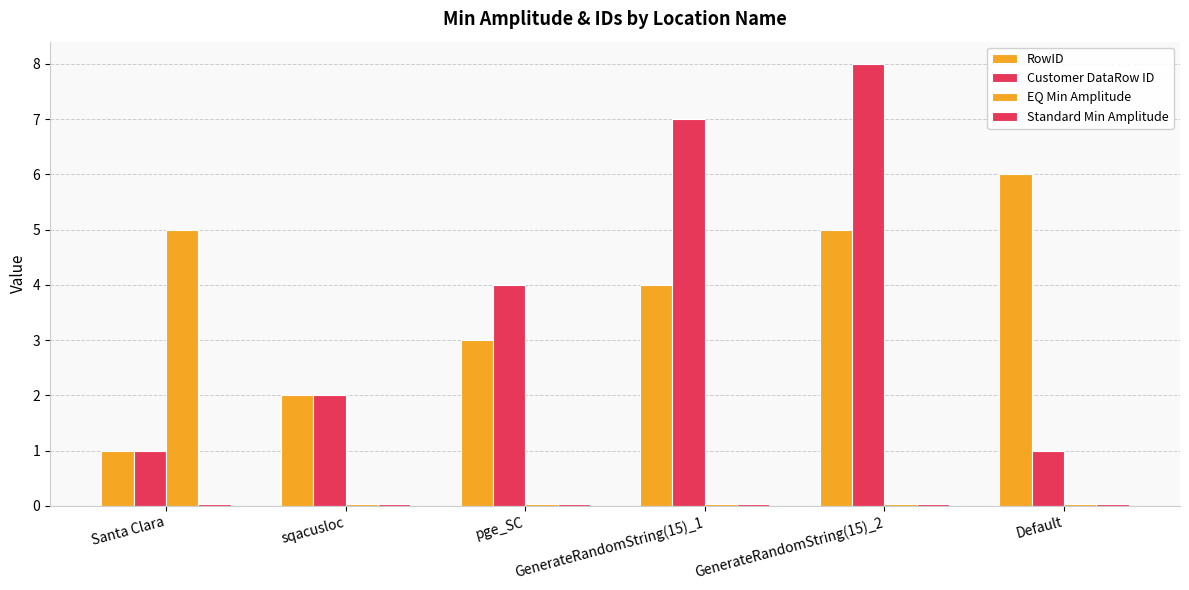

Are the bars grouped side by side (vs. stacked)?

Yes